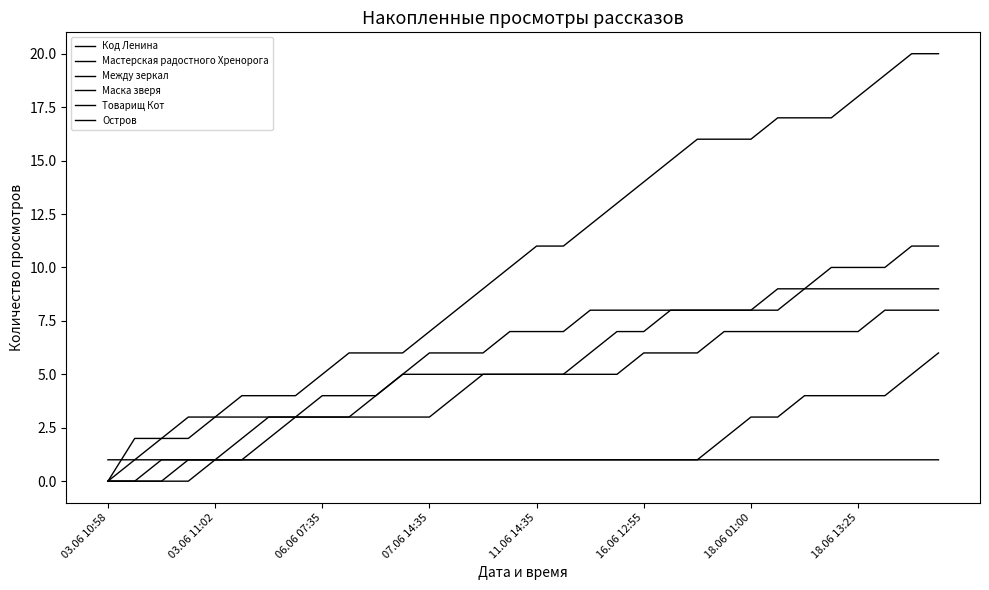

Does the chart display data point markers on the line(s)?

No